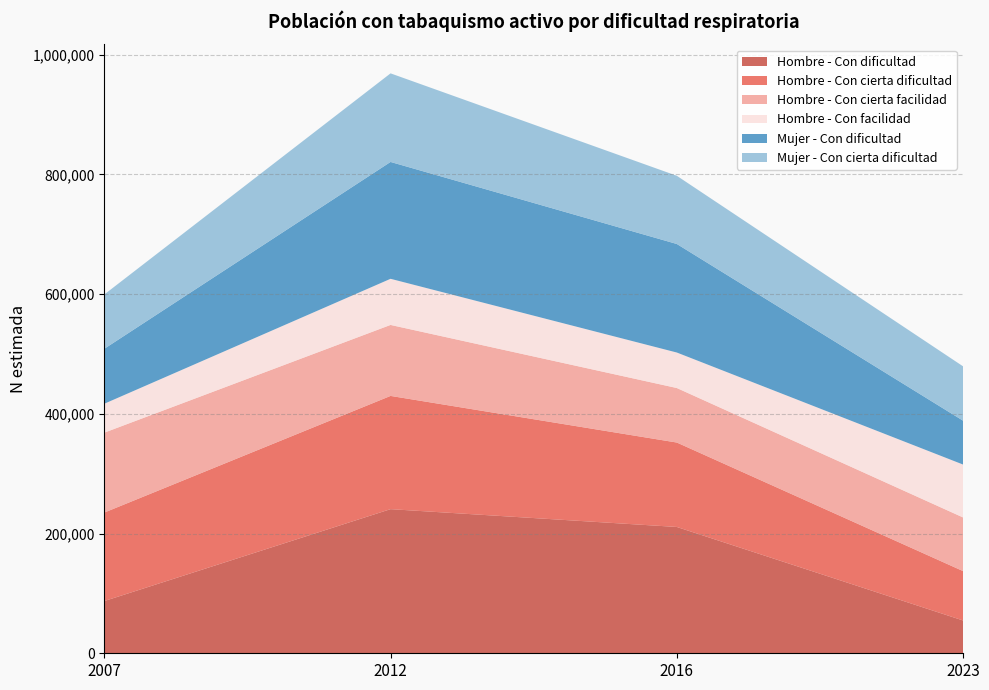

At which category is the sum across all series the highest?

2012